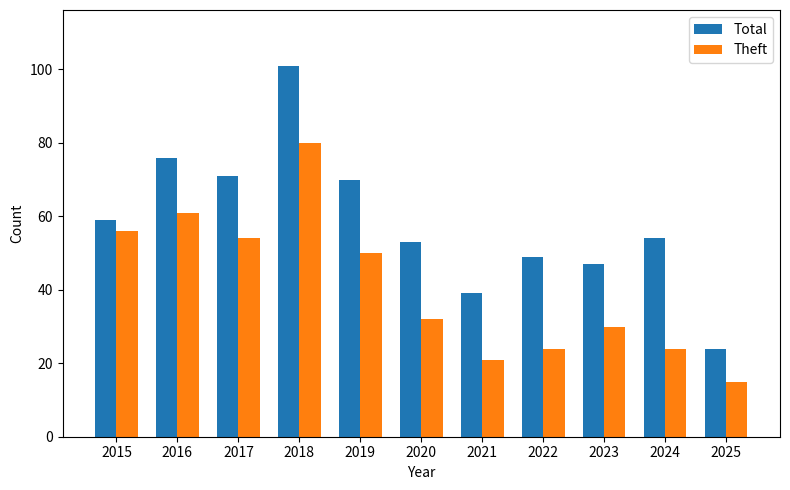

How many series are shown in this chart?

2